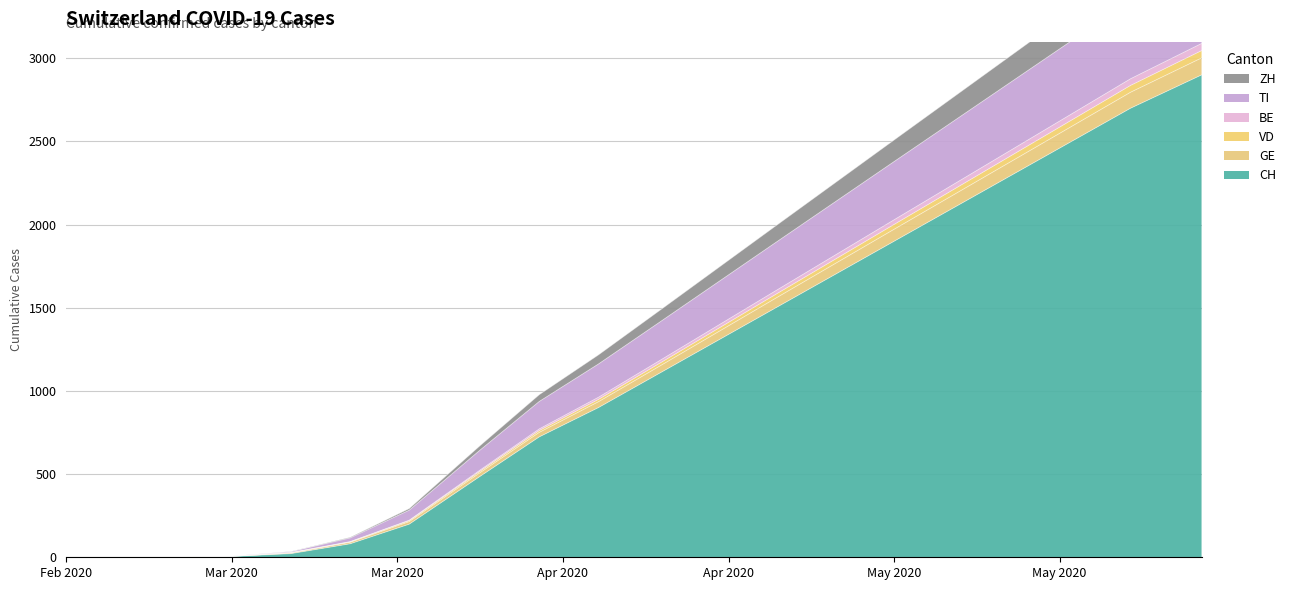

True or false: TI and CH cross at least once.

False